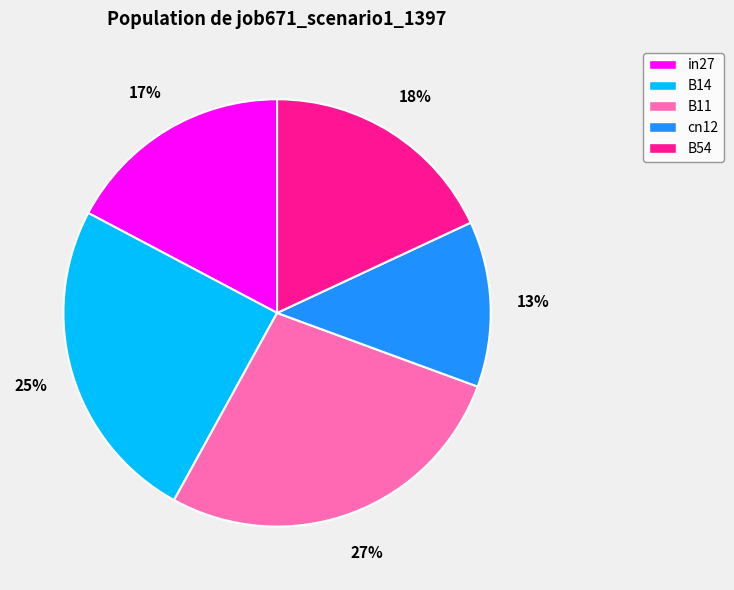

Combined, do in27 and B14 account for over 50%?

No